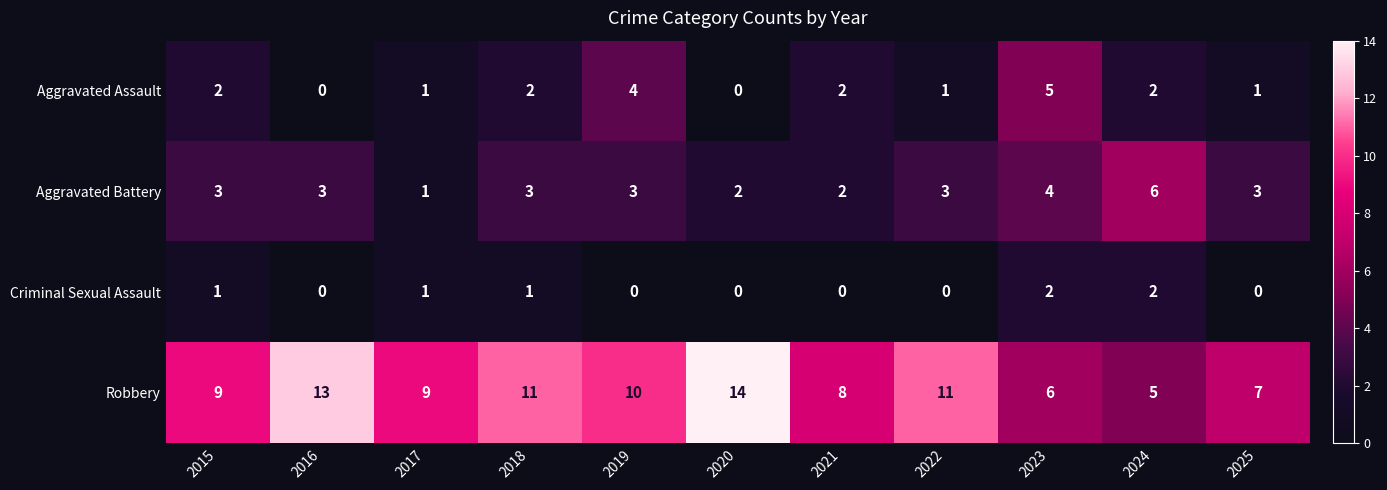

What is the total value across all series at 2023?

17